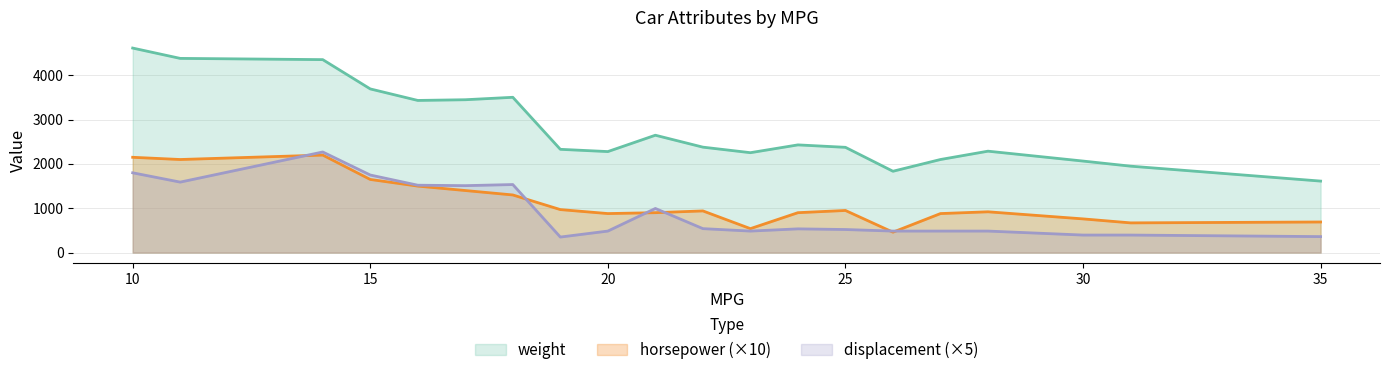

What is the difference between the second highest and second lowest values in the displacement series?

1440